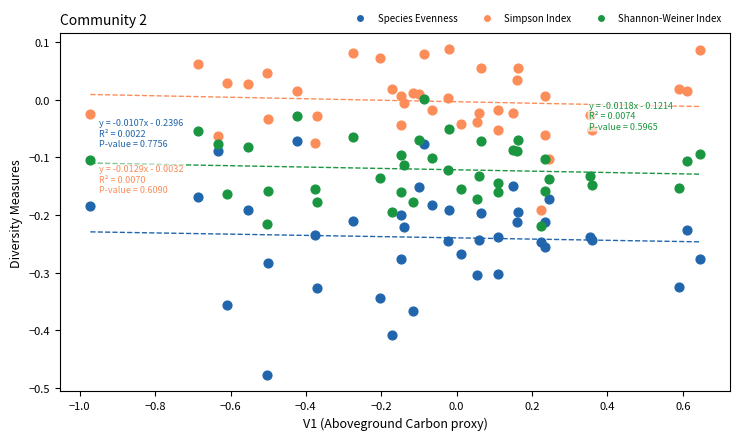

Which series reaches the maximum Y coordinate?

Simpson Index